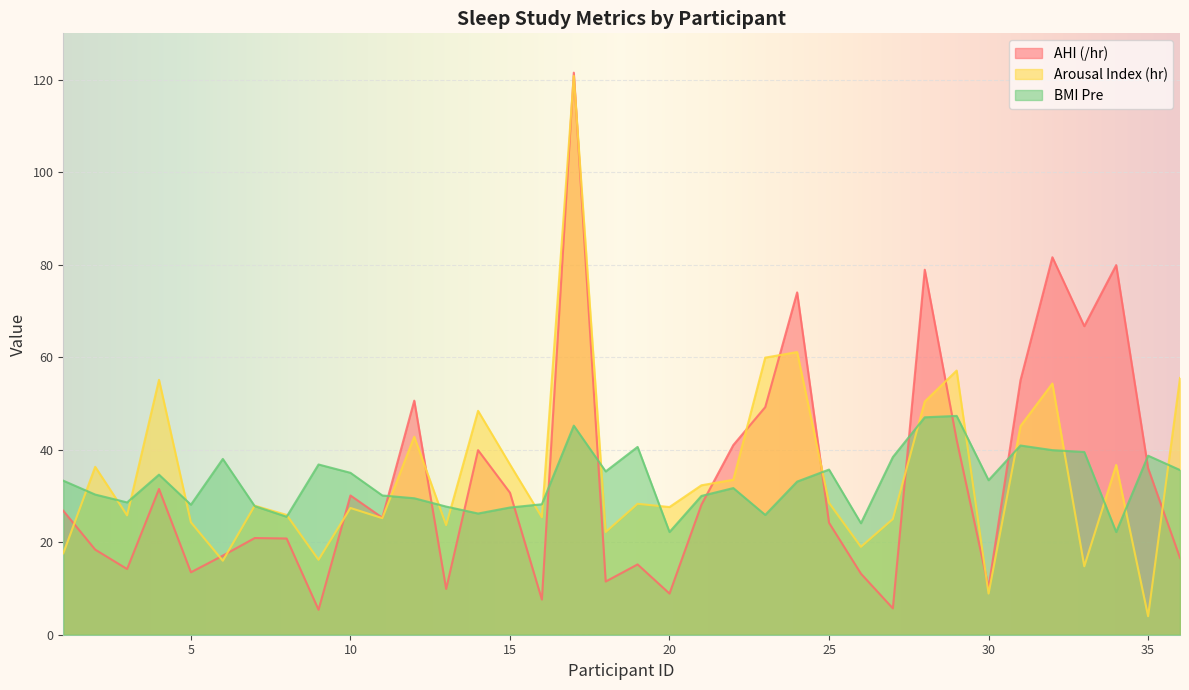

True or false: AHI (/hr) has more than 2 interior local peaks.

True